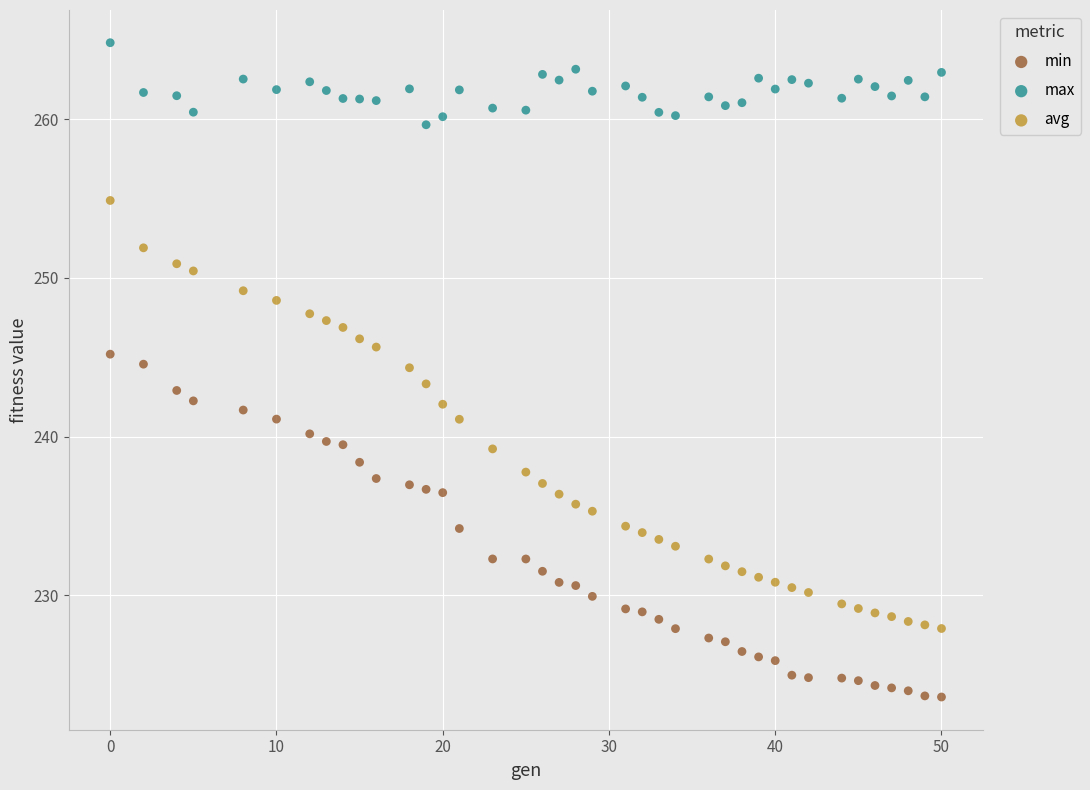

What are all the series names shown in the legend?

min, max, avg